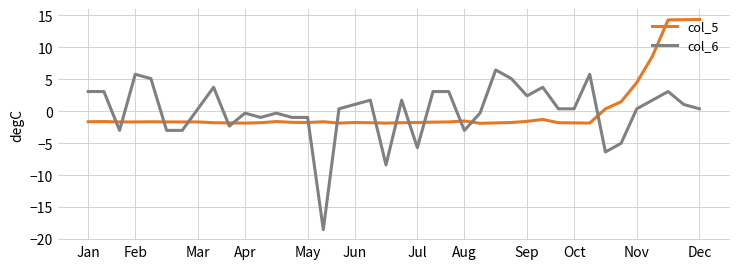

List the series in order of their peak value, highest first.

col_5, col_6